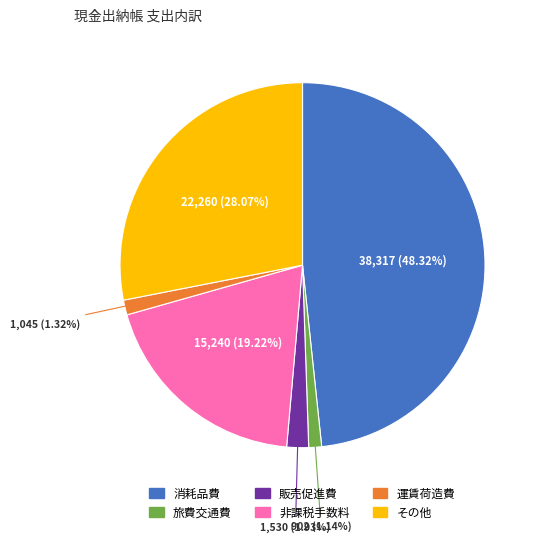

Combined, do 運賃荷造費 and その他 account for over 50%?

No